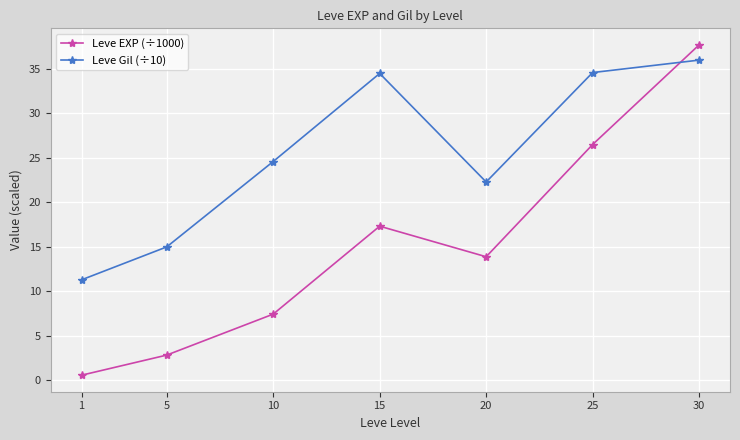

Is the value of Leve EXP (÷1000) at 5 greater than the value of Leve Gil (÷10) at 10?

No